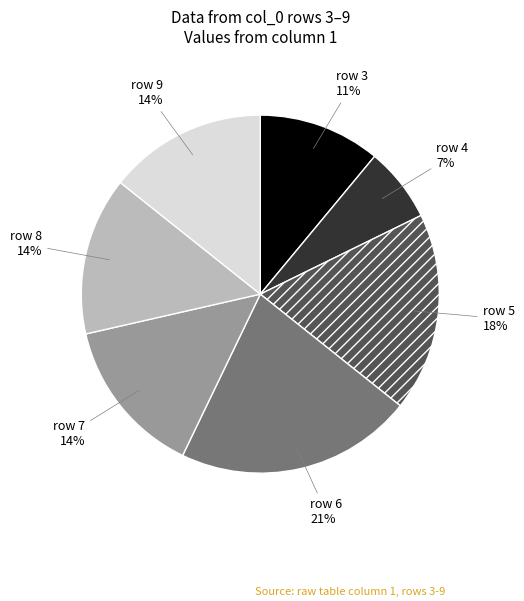

Is there any slice that represents more than half of the pie?

No